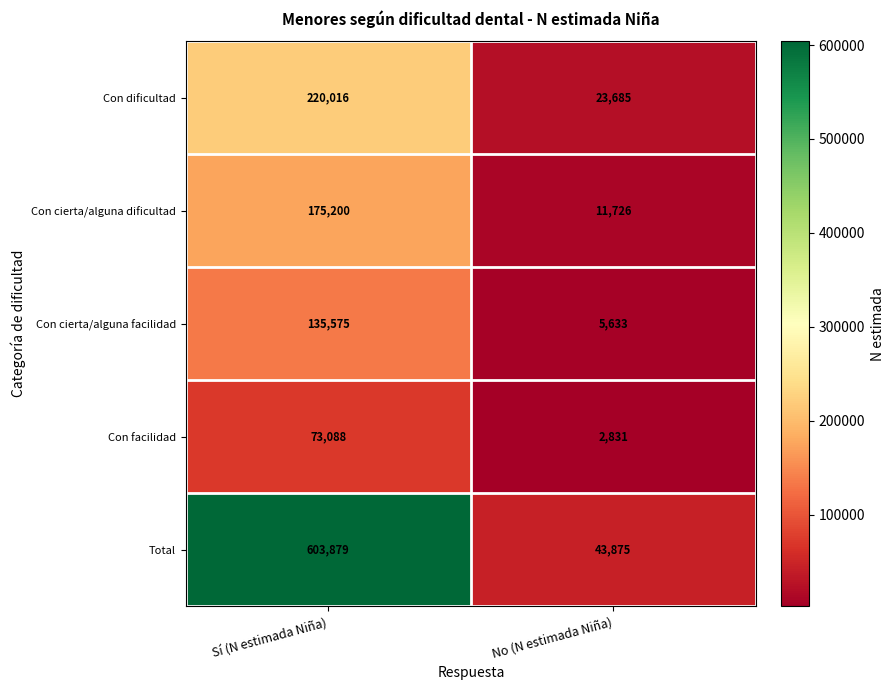

At how many categories does at least one series exceed 287387?

1